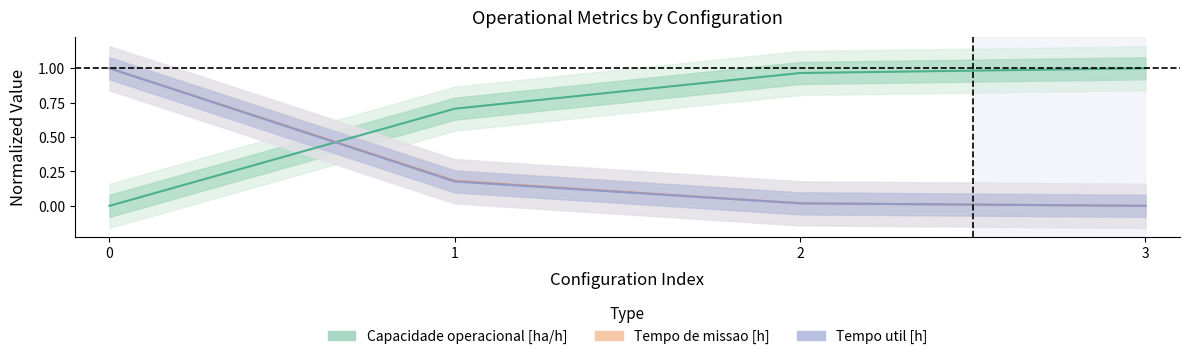

After their last crossing, which series has the higher values: Tempo util [h] or Capacidade operacional [ha/h]?

Capacidade operacional [ha/h]